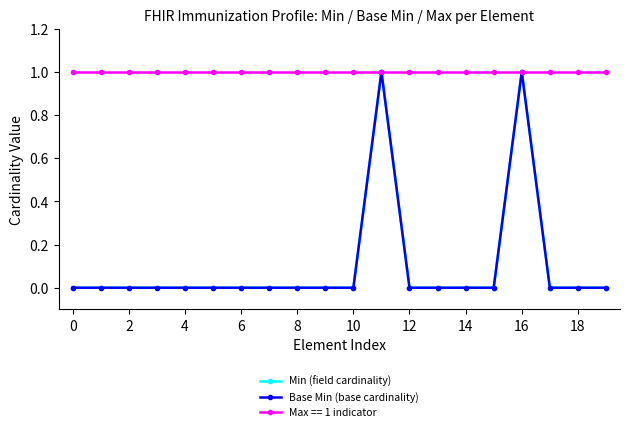

Is this an area chart (filled region under the line)?

No